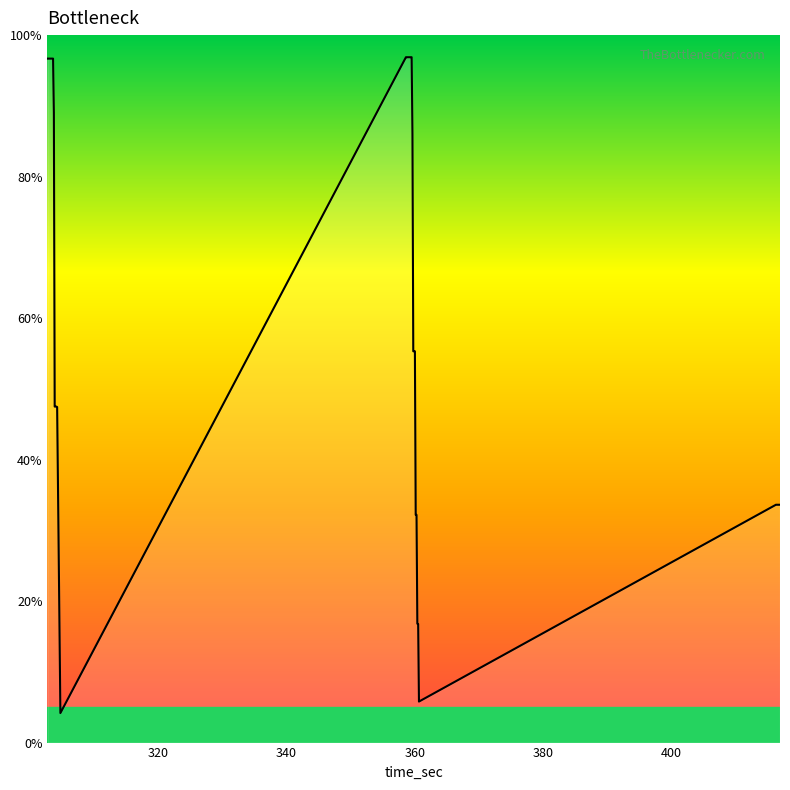

What is the minimum value shown in the chart?

4.2